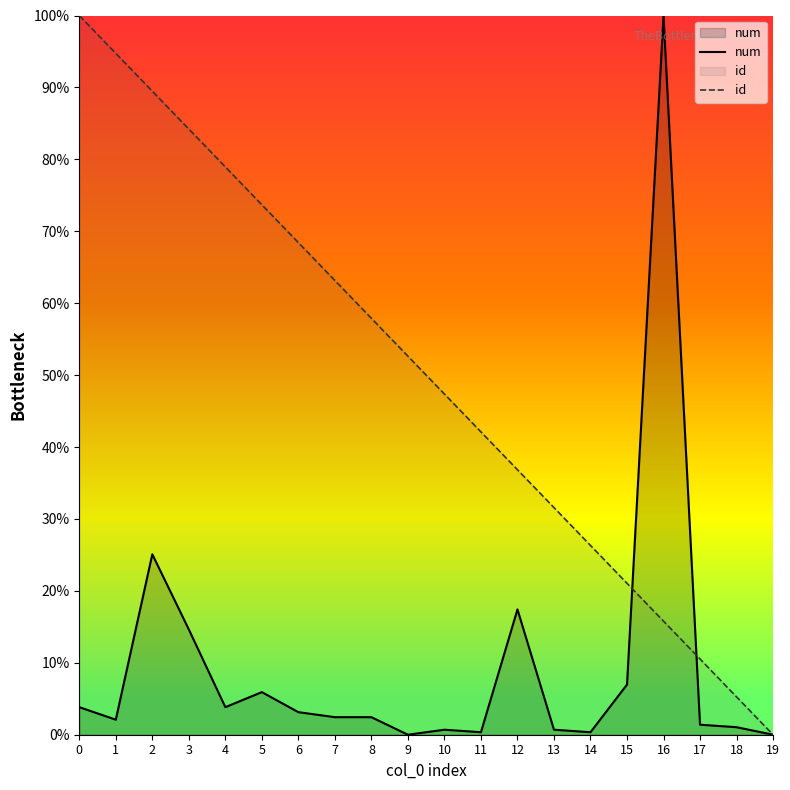

Rank the series at 2 from highest to lowest value.

id, num